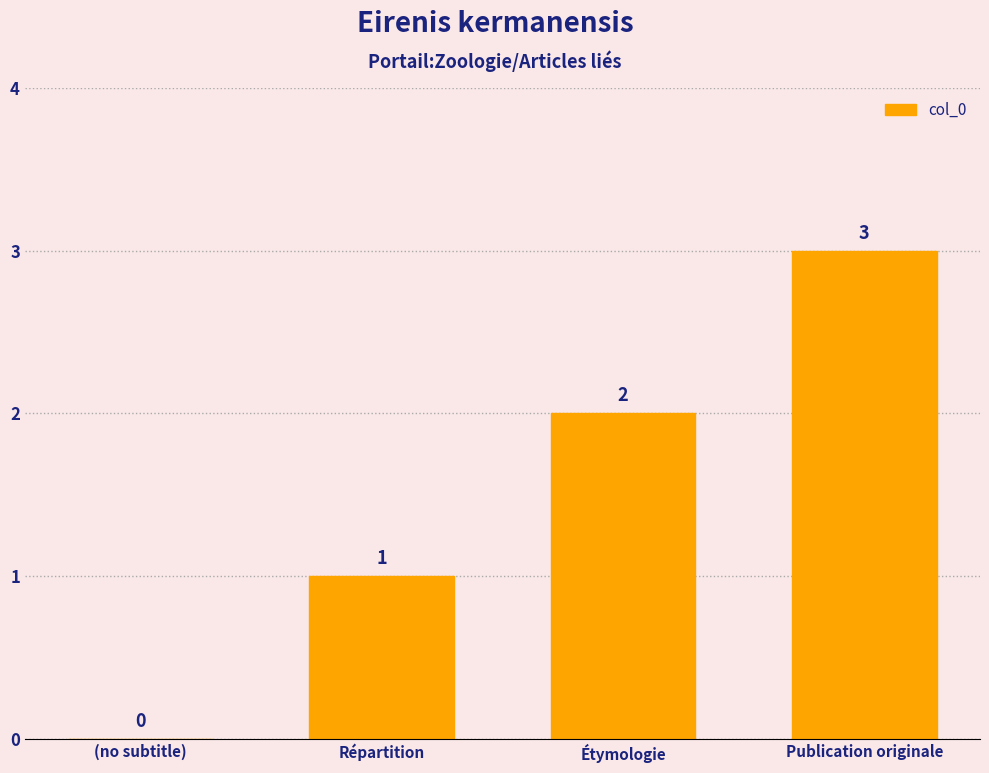

True or false: the data shows 0 at Répartition.

False